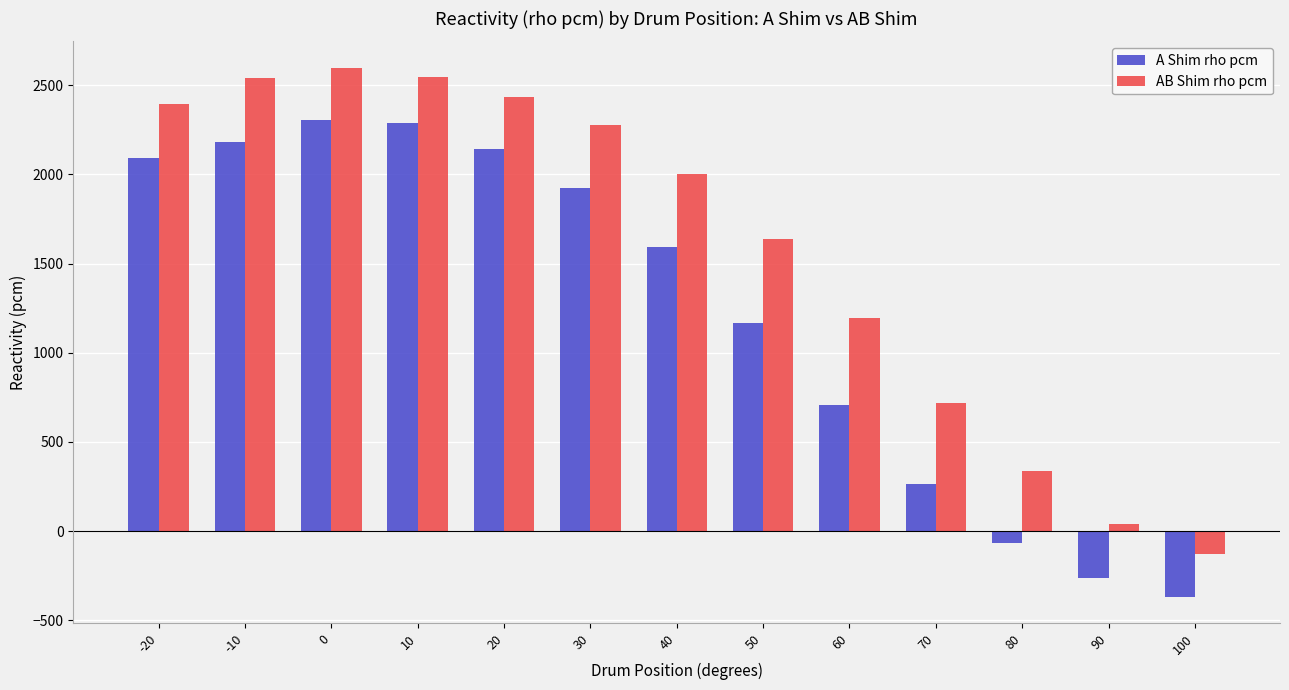

What is the average value of the AB Shim rho pcm series?

1583.7